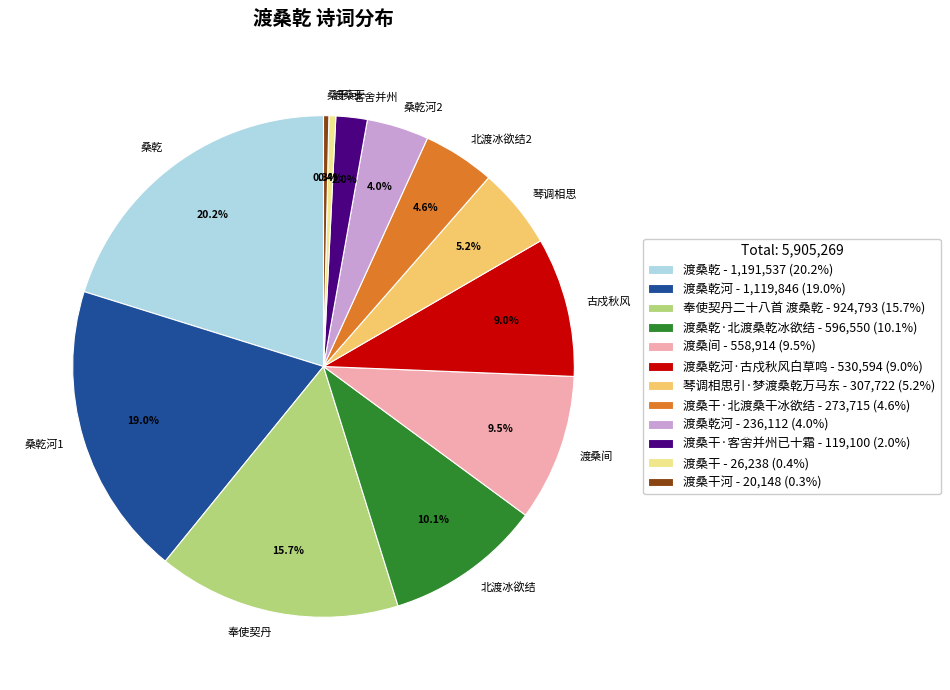

Does any single category account for the majority?

No